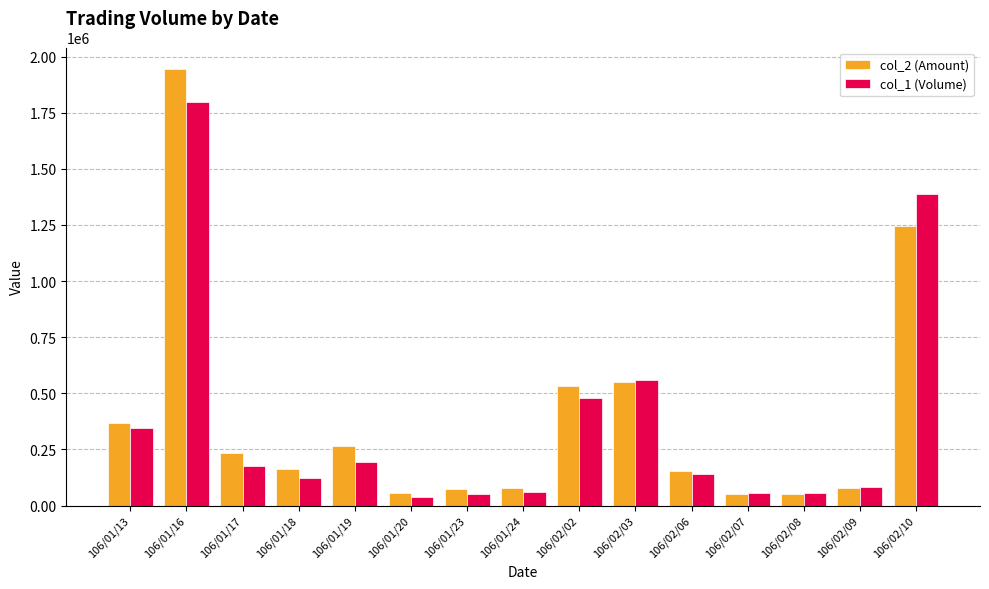

List the series in order of their peak value, highest first.

col_2 (Amount), col_1 (Volume)